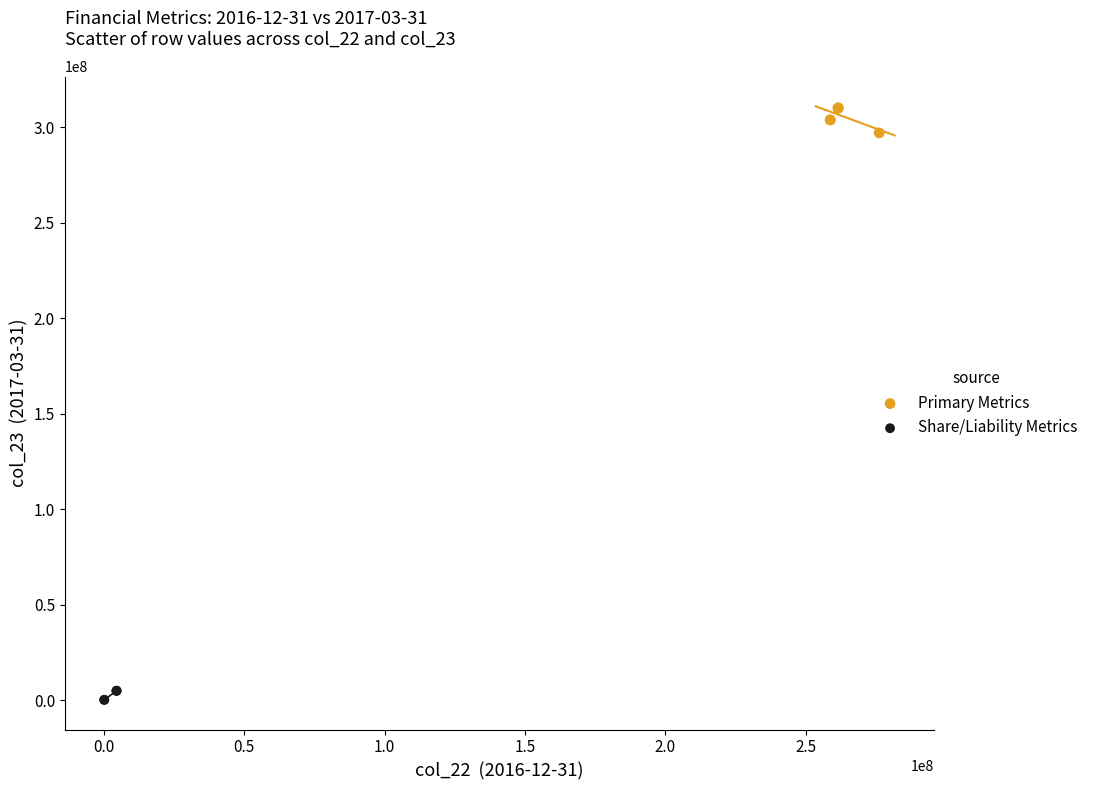

Which series reaches the maximum Y coordinate?

Primary Metrics